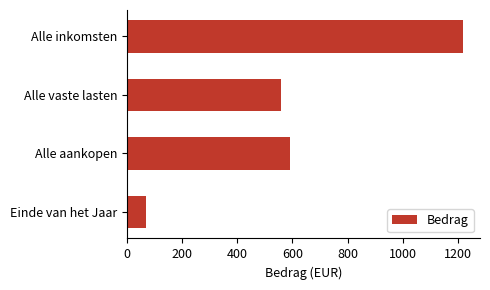

List the labels in order of value, largest first.

Alle inkomsten, Alle aankopen, Alle vaste lasten, Einde van het Jaar